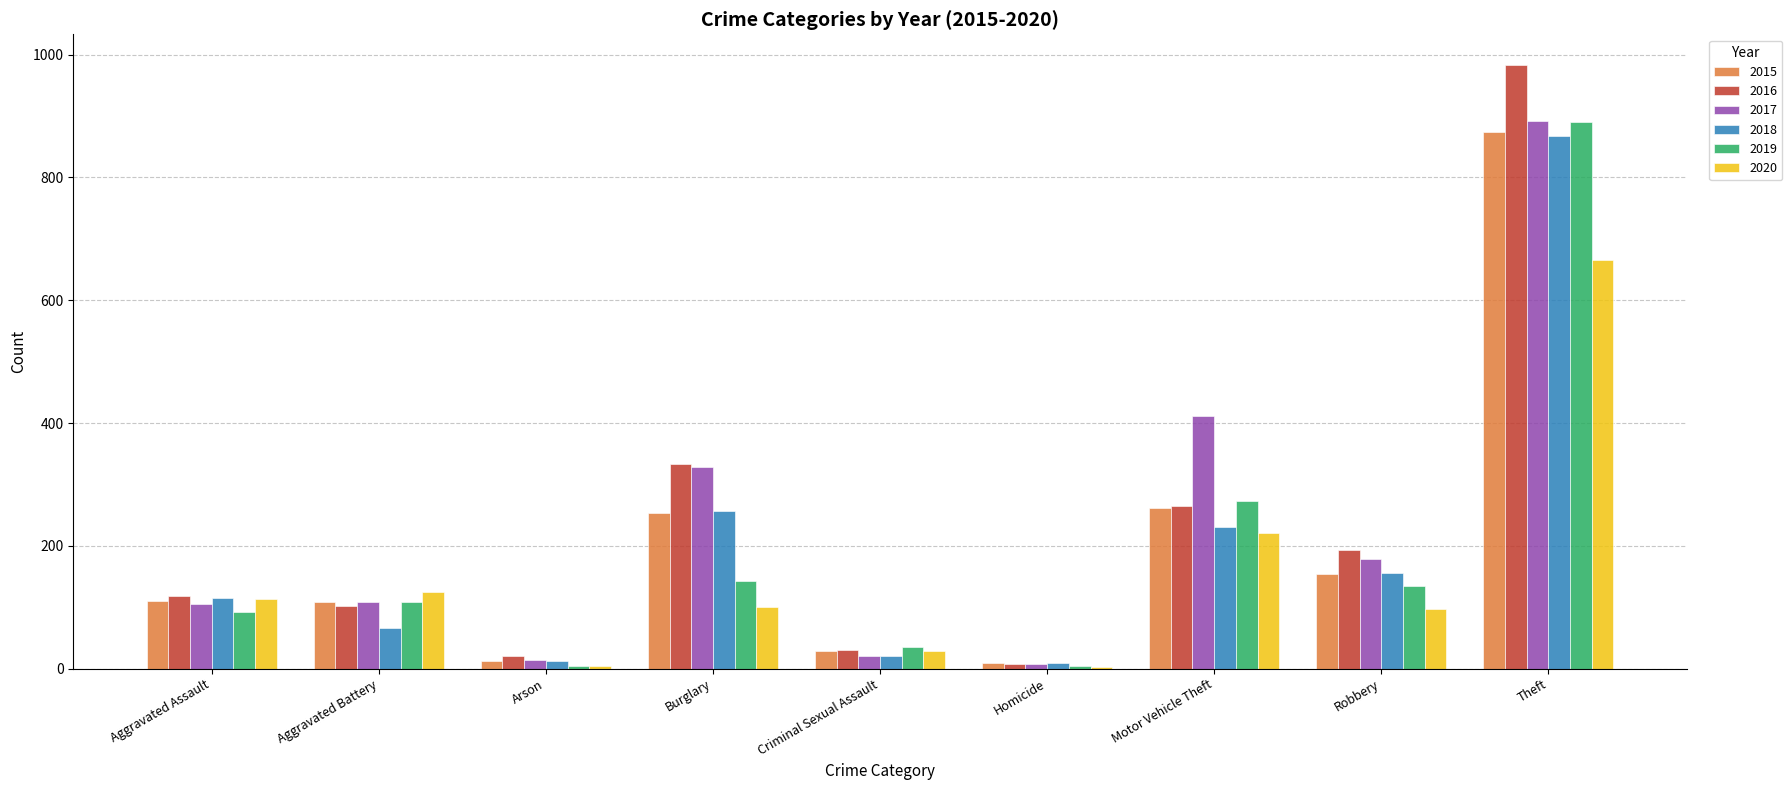

At which category is the sum across all series the highest?

Theft